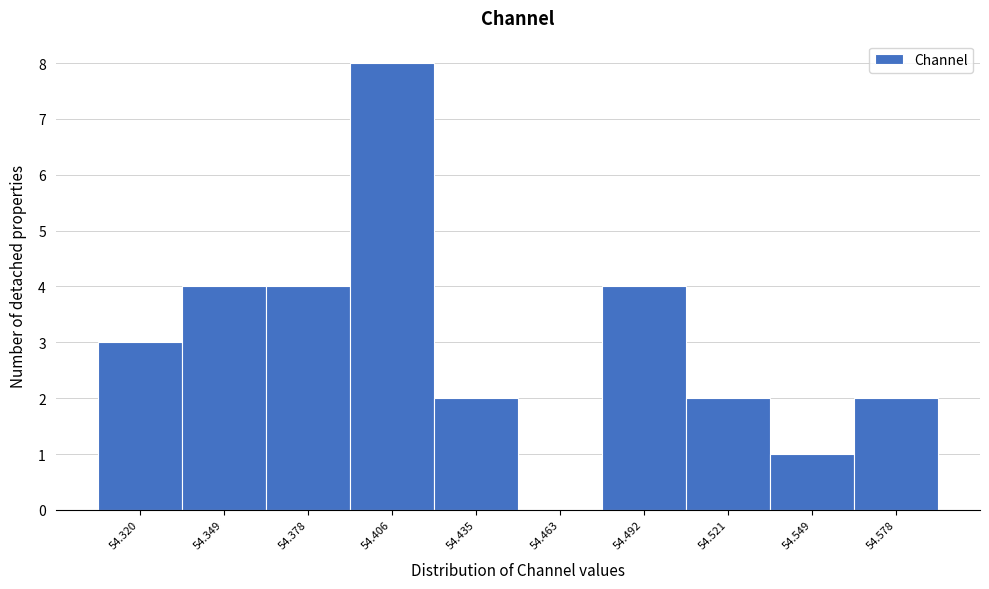

Which range on the x-axis has the tallest bar?

54.390 to 54.420